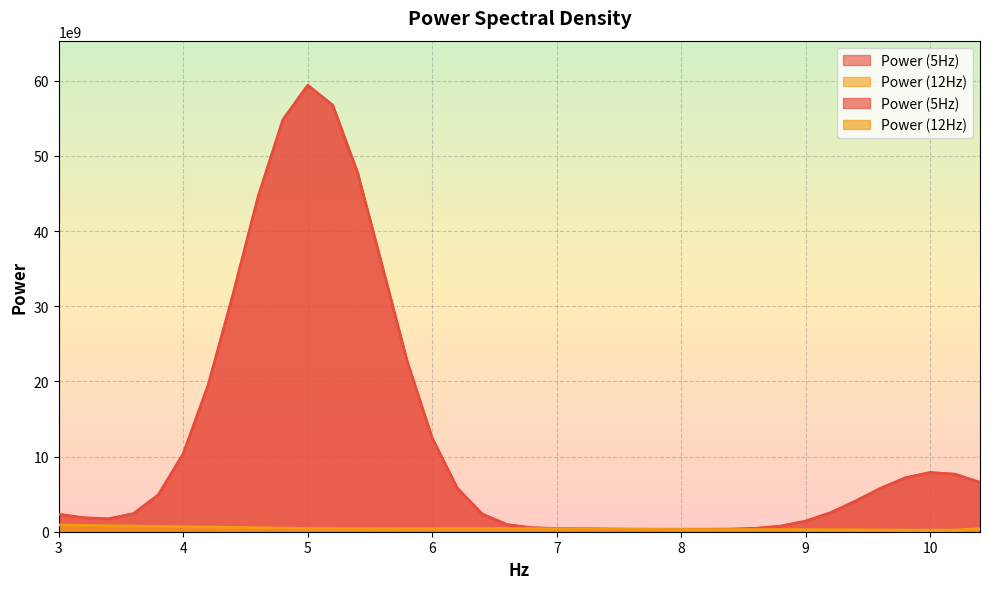

True or false: Power (12Hz) and Power (5Hz) cross at least once.

False